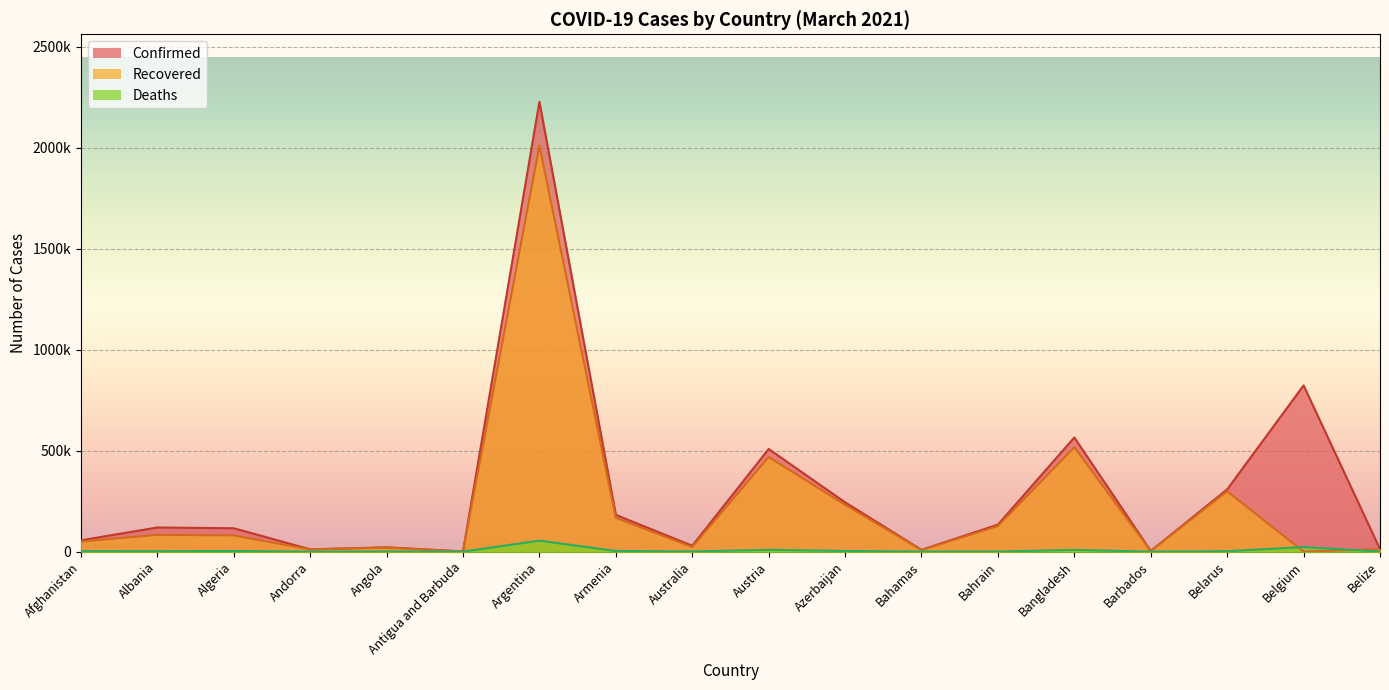

At which category is the sum across all series the highest?

Argentina